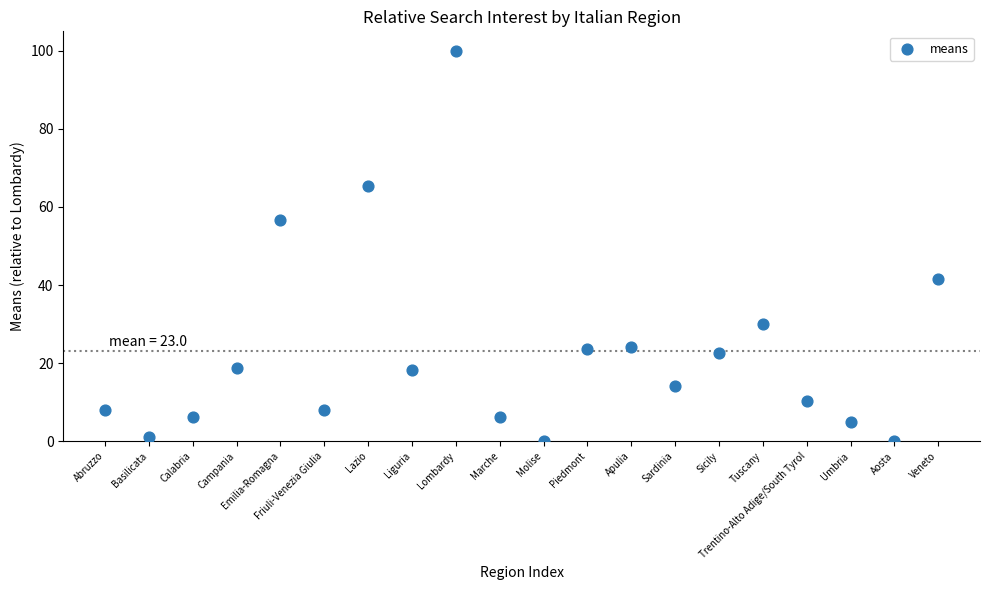

What is the range of Y values (max minus min)?

99.9